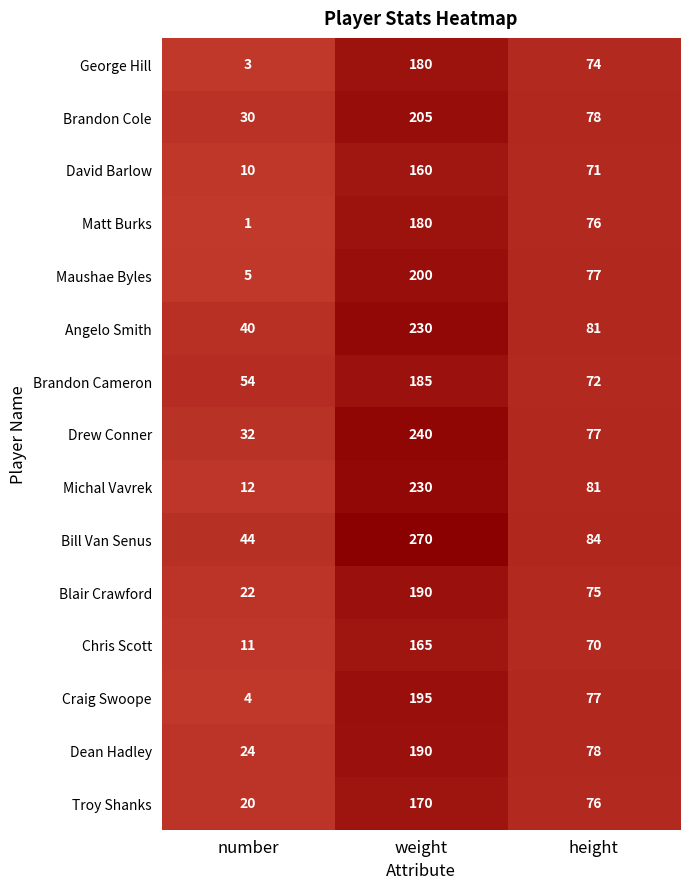

Count the Craig Swoope values in the range 4 to 195.

3